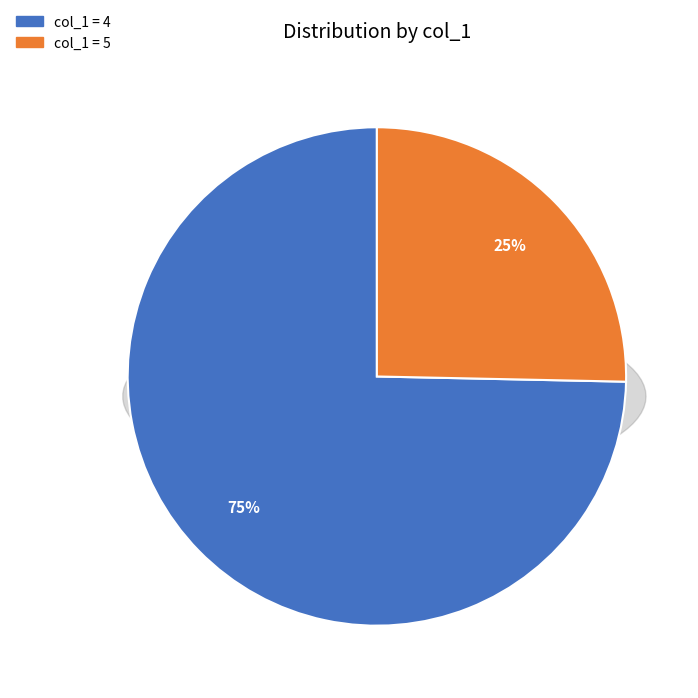

How many segments does this pie chart have?

2